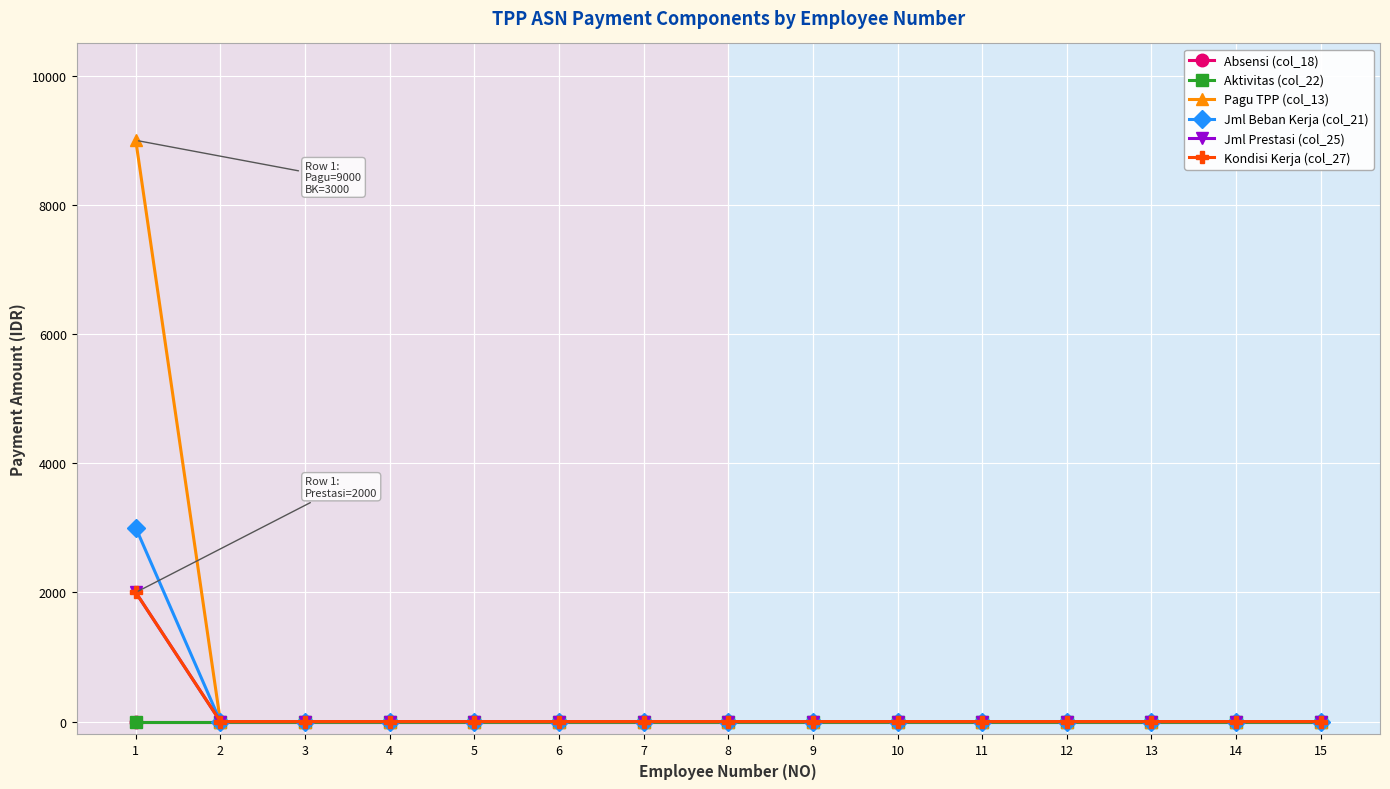

Which label corresponds to the largest value in the chart?

1